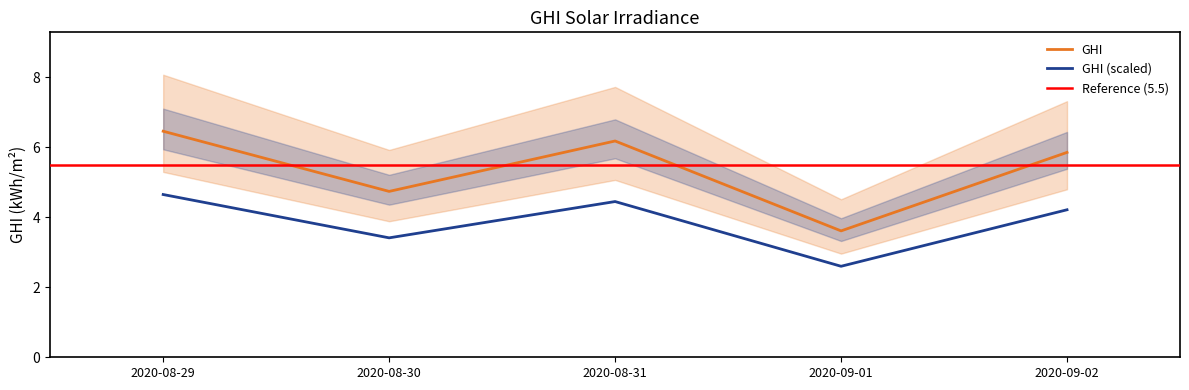

Approximately how many times larger is the value at 2020-08-31 compared to 2020-09-02?

1.1